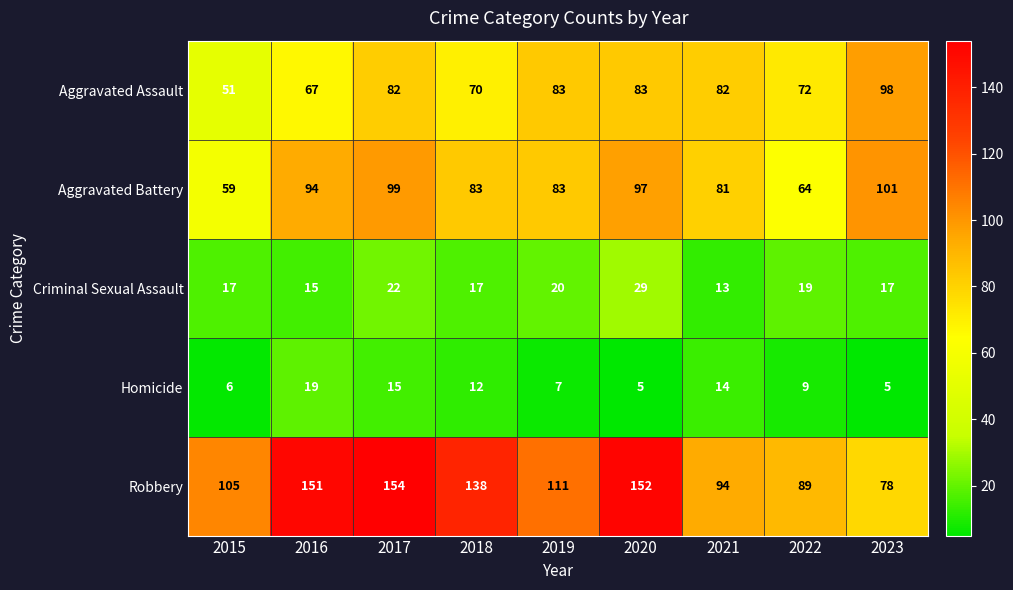

How many distinct data groups are displayed?

5